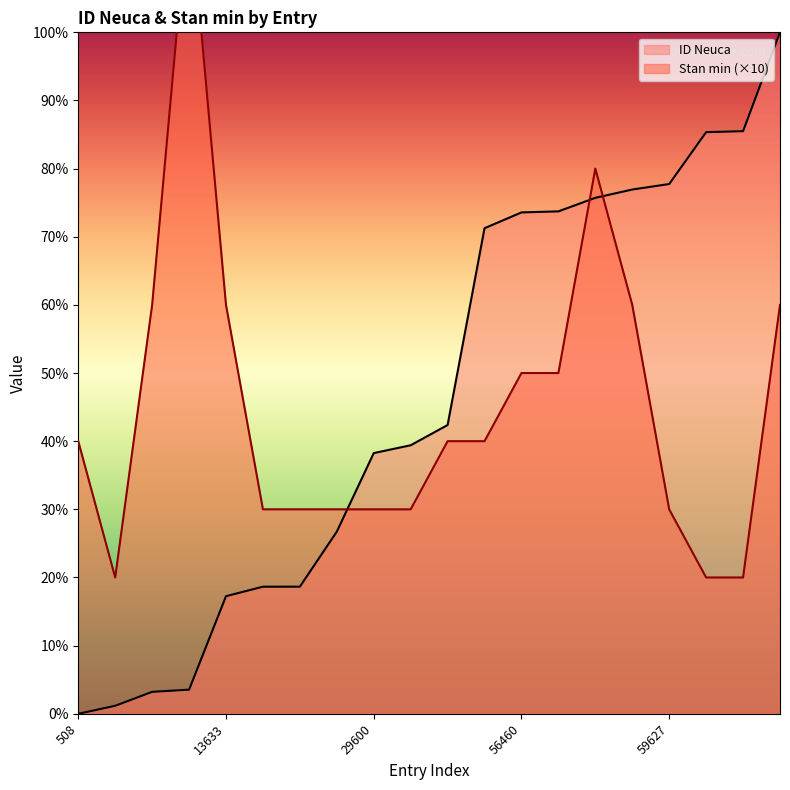

The value of ID Neuca at 65528 is 85.5. True or false?

True